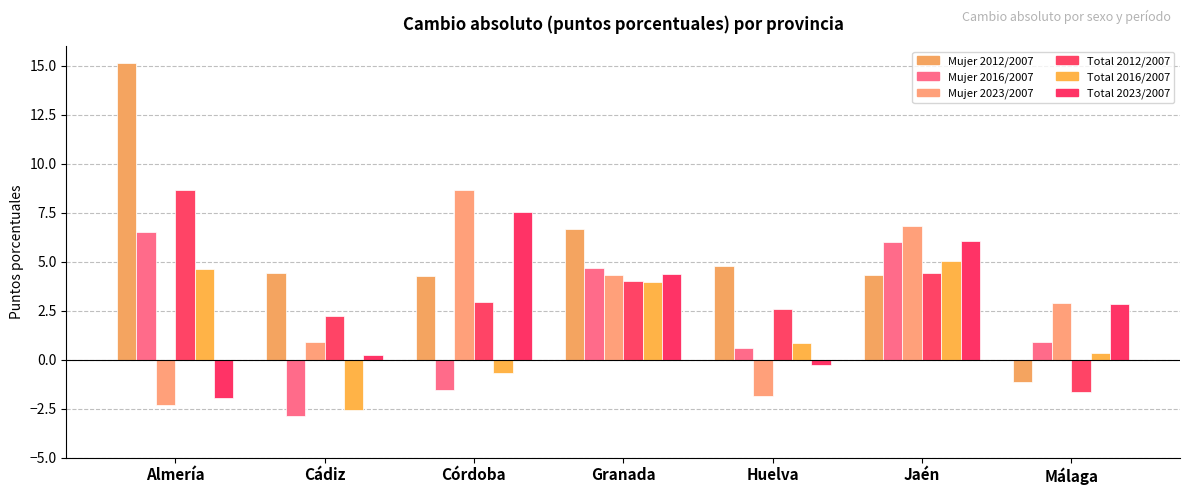

What is the greatest value displayed?

15.1